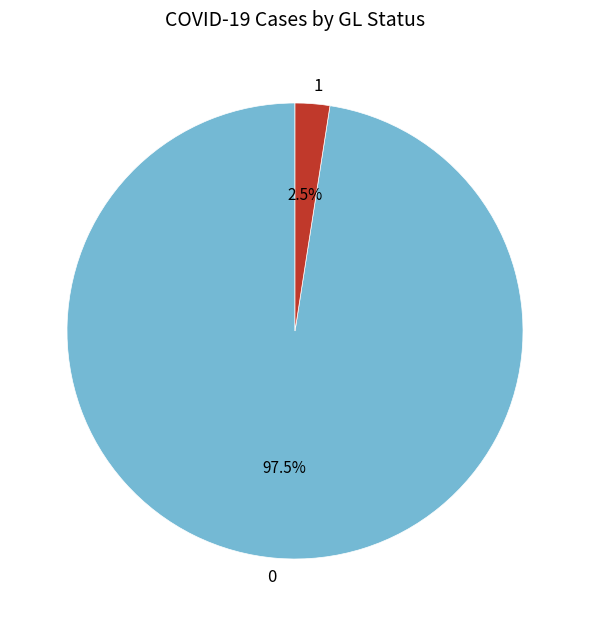

What percentage is NOT represented by 0?

2.5%